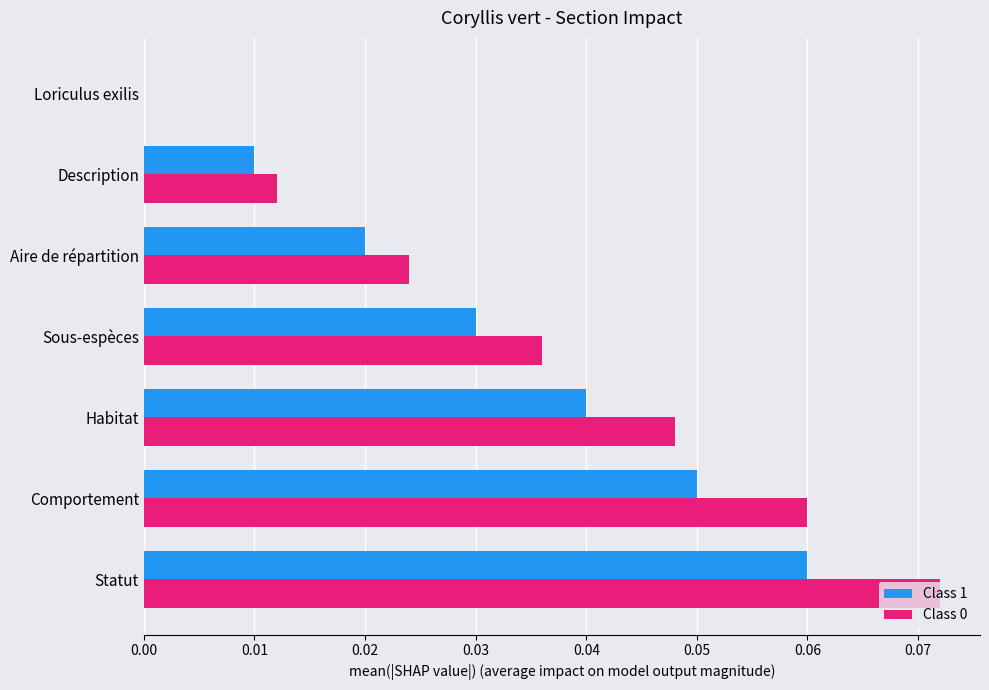

The value of Class 0 at Comportement is 0.0. True or false?

False